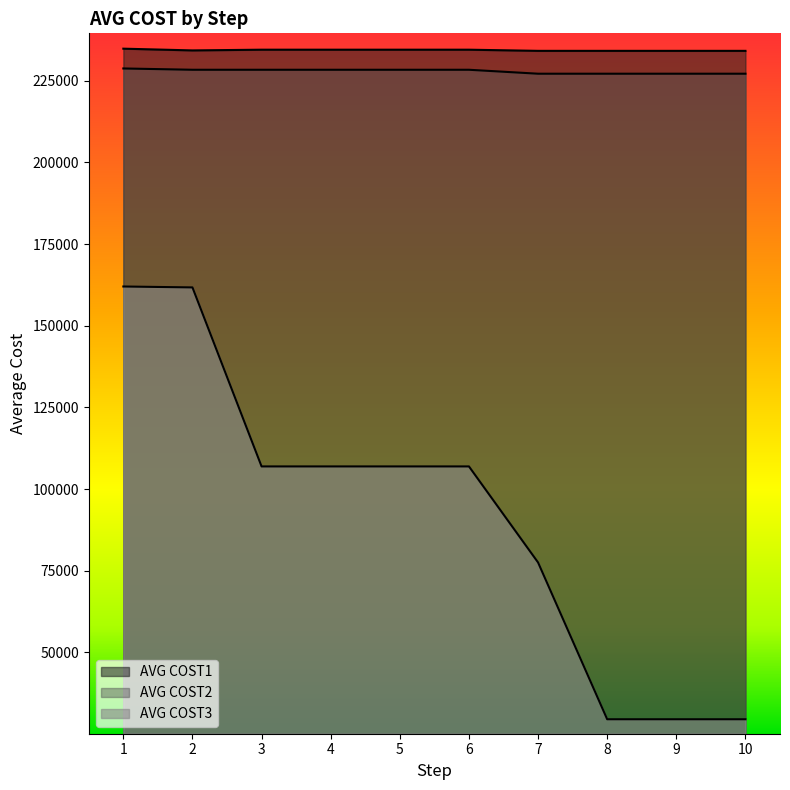

The value of AVG COST2 at 8 is 347437.4. True or false?

False